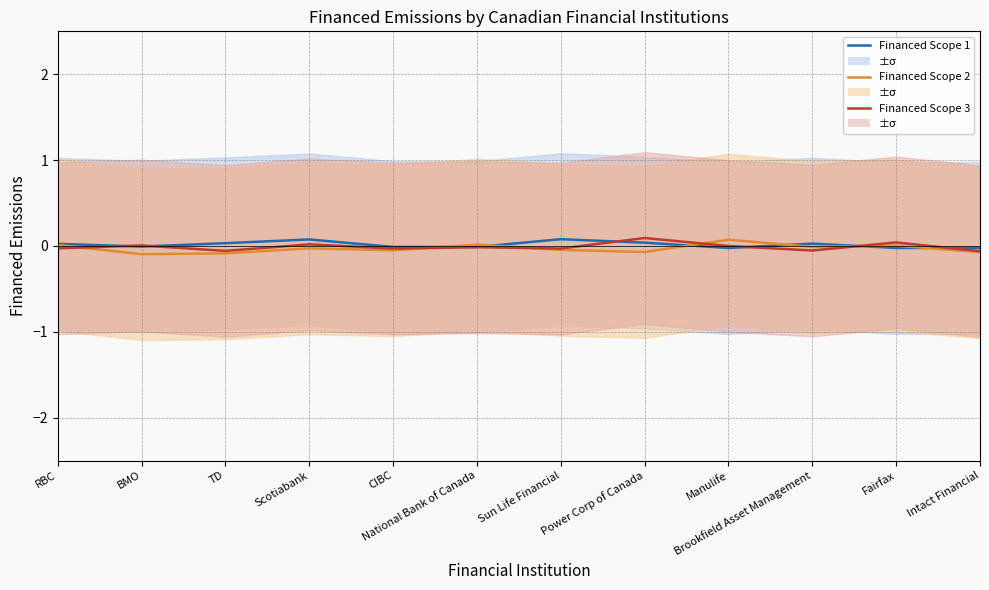

Where do Financed Scope 3 and Financed Scope 1 first cross each other?

RBC and BMO